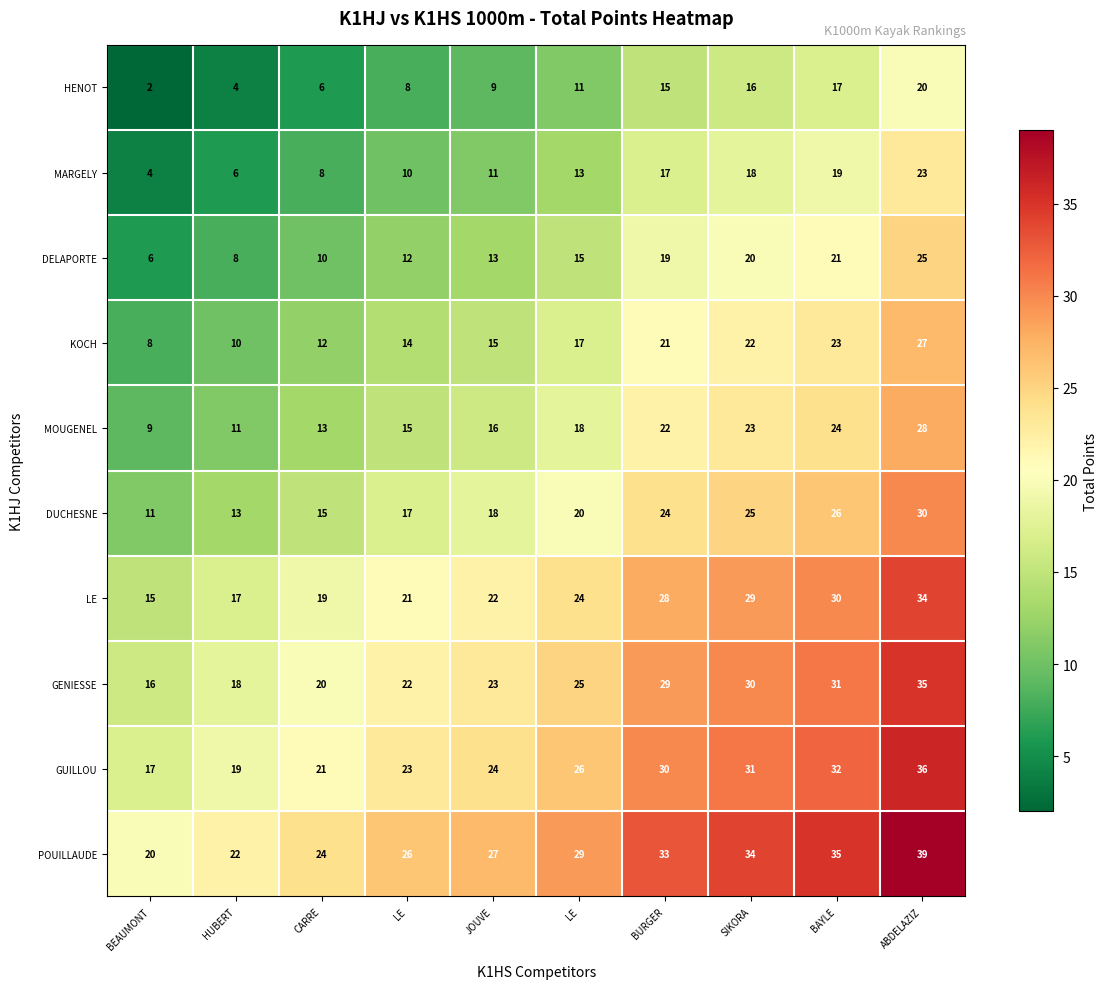

How many data points in KOCH are less than 17?

5